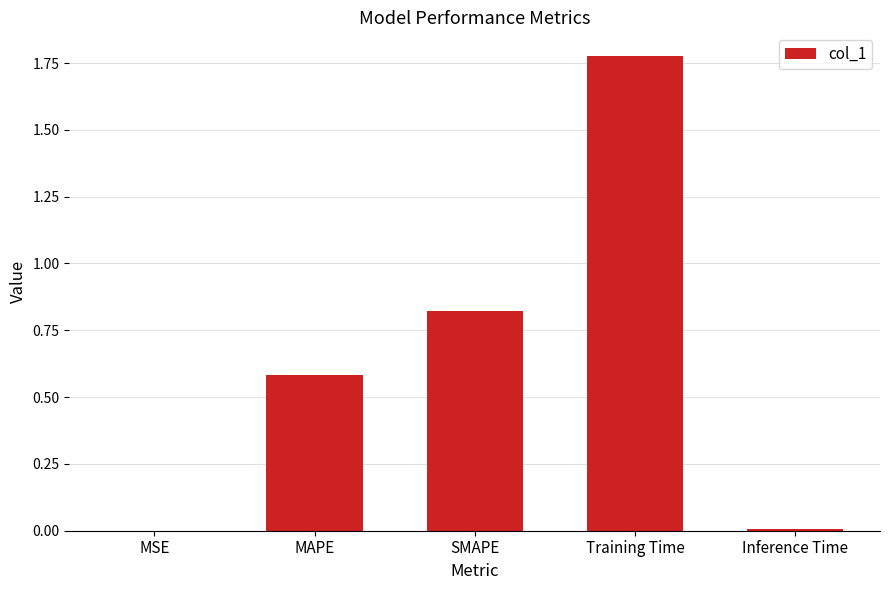

At which category does the chart reach its peak across all series?

Training Time